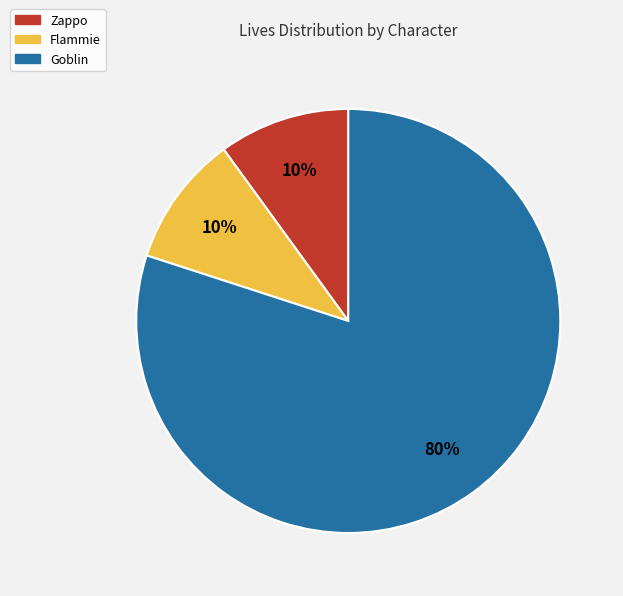

How many segments does this pie chart have?

3